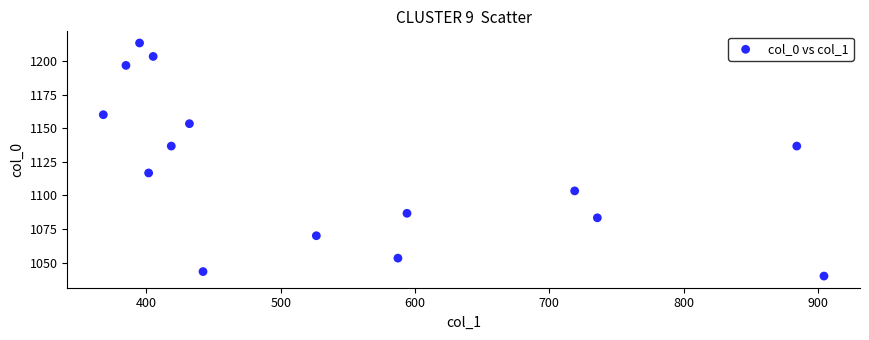

What is the range of Y values (max minus min)?

173.3